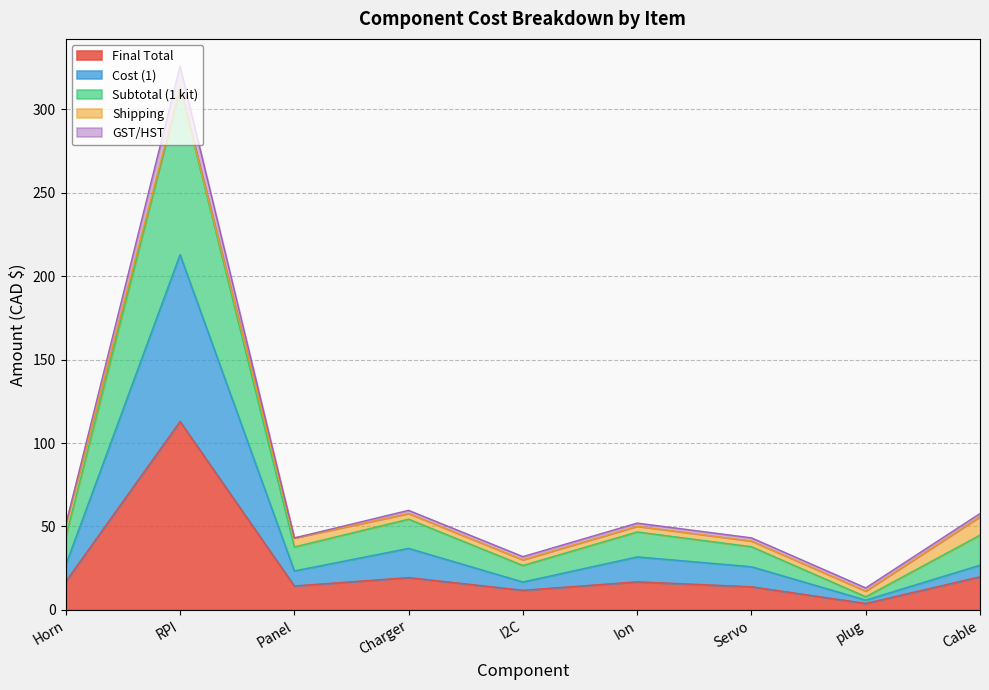

Is the value of Subtotal (1 kit) at Horn greater than the value of Final Total at Servo?

Yes